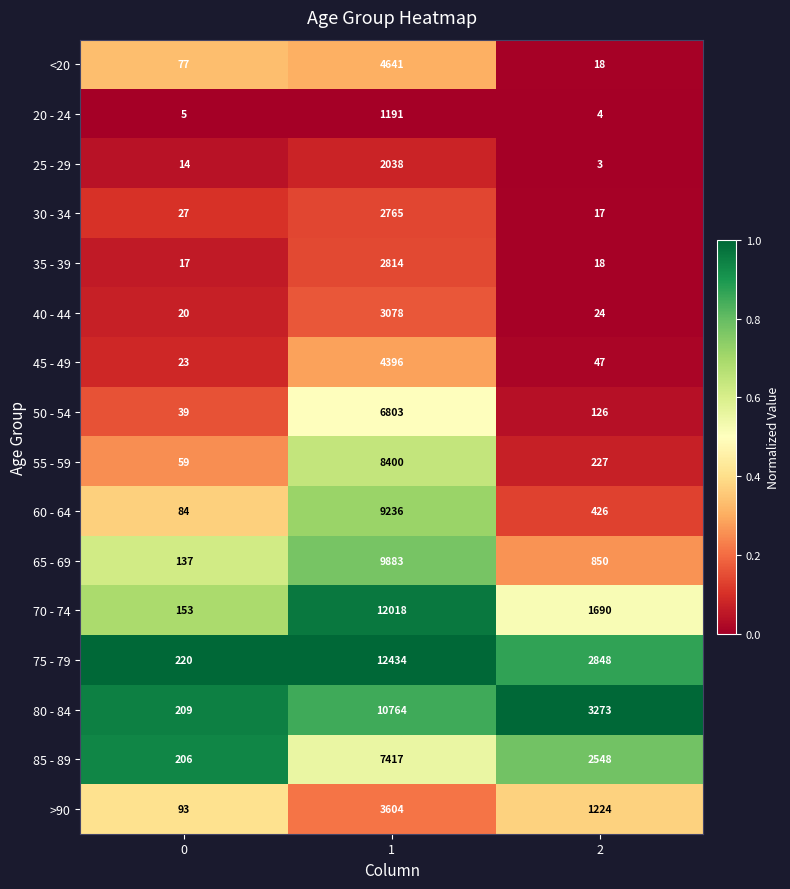

How many categories are shown in the chart?

3